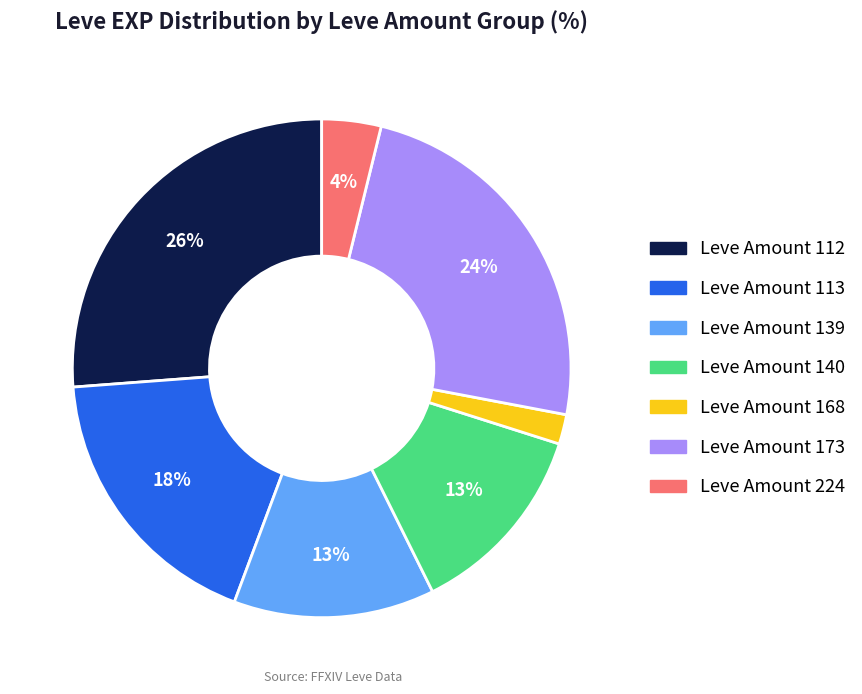

To the nearest percent, what is the difference between the largest and smallest slice percentages?

24%